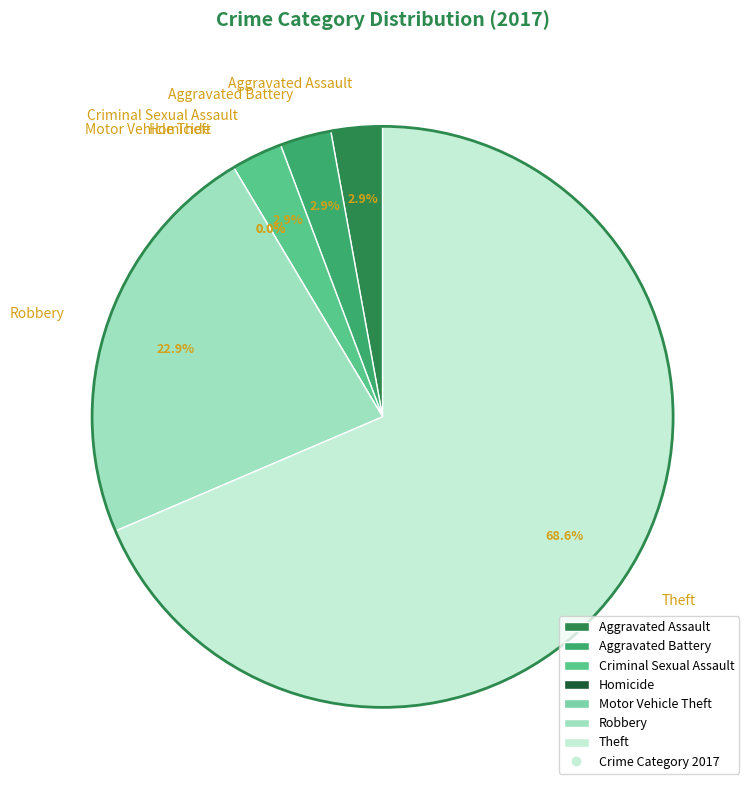

Is Homicide the majority of the pie?

No